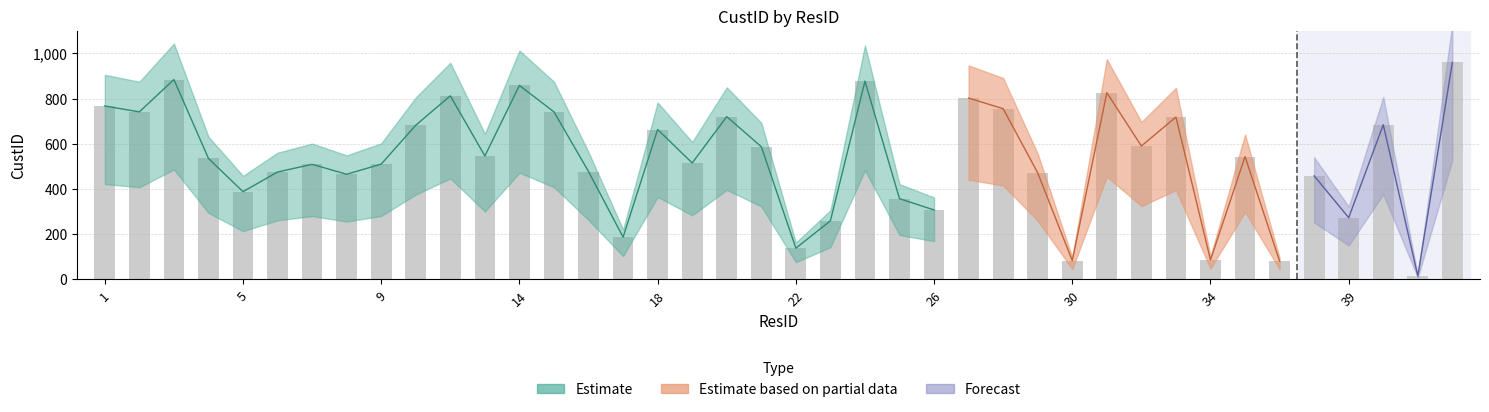

Reading right to left, transcribe all the data shown in this chart.

960	15	684	273	458	81	543	86	718	590	826	83	471	755	802	307	357	877	259	138	587	720	515	663	187	477	741	858	546	812	682	510	465	509	475	388	535	884	741	767